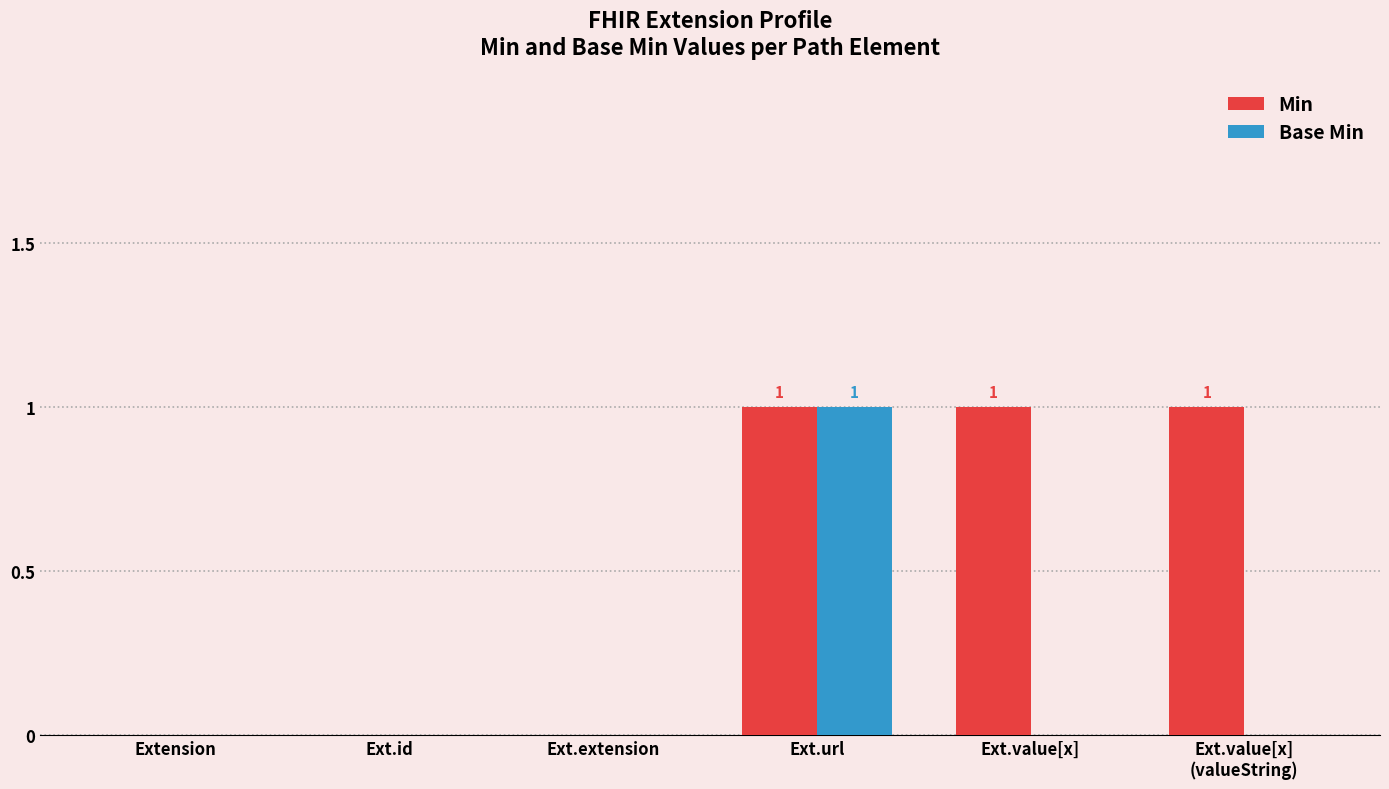

Which series has the largest total across all categories?

Min